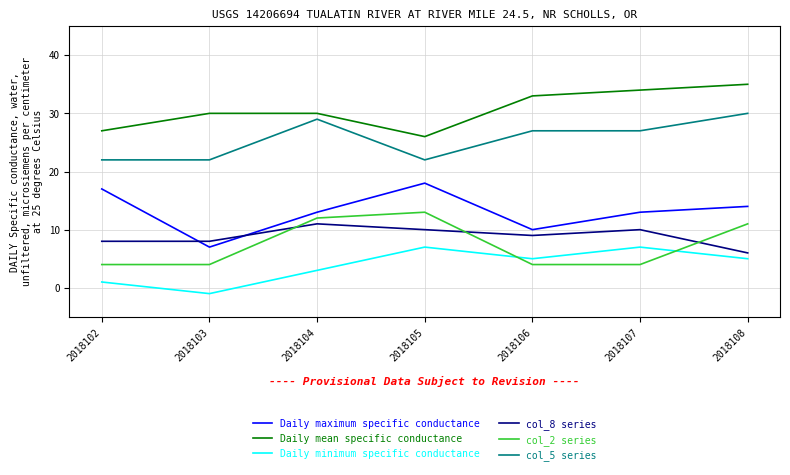

Which series has the largest total across all categories?

Daily mean specific conductance